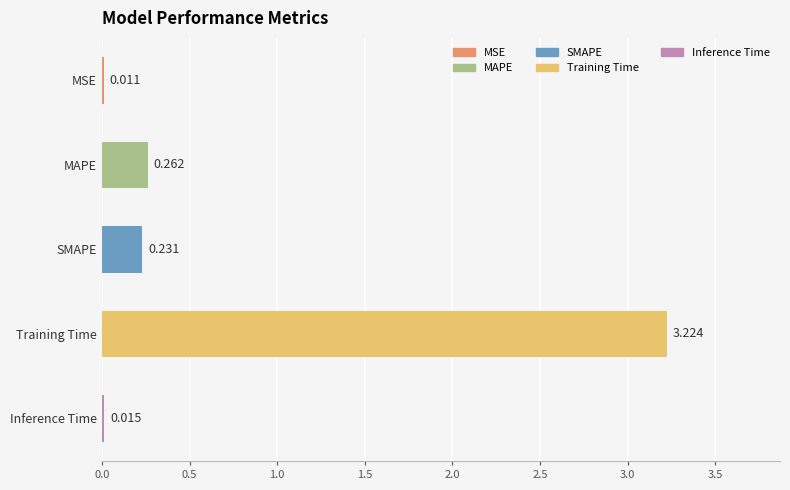

Between MAPE and MSE, which is larger?

MAPE